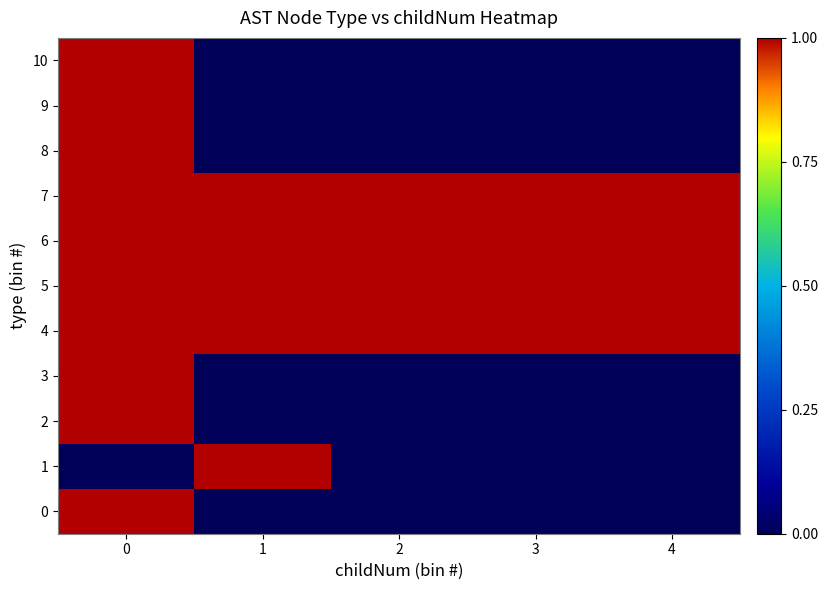

At 0, list the series in order from smallest to largest.

1, 0, 2, 3, 4, 5, 6, 7, 8, 9, 10